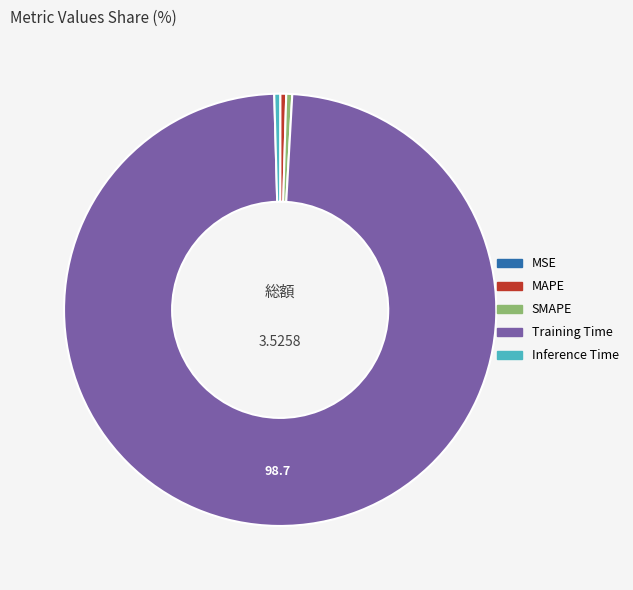

Combined, do SMAPE and MAPE account for over 50%?

No